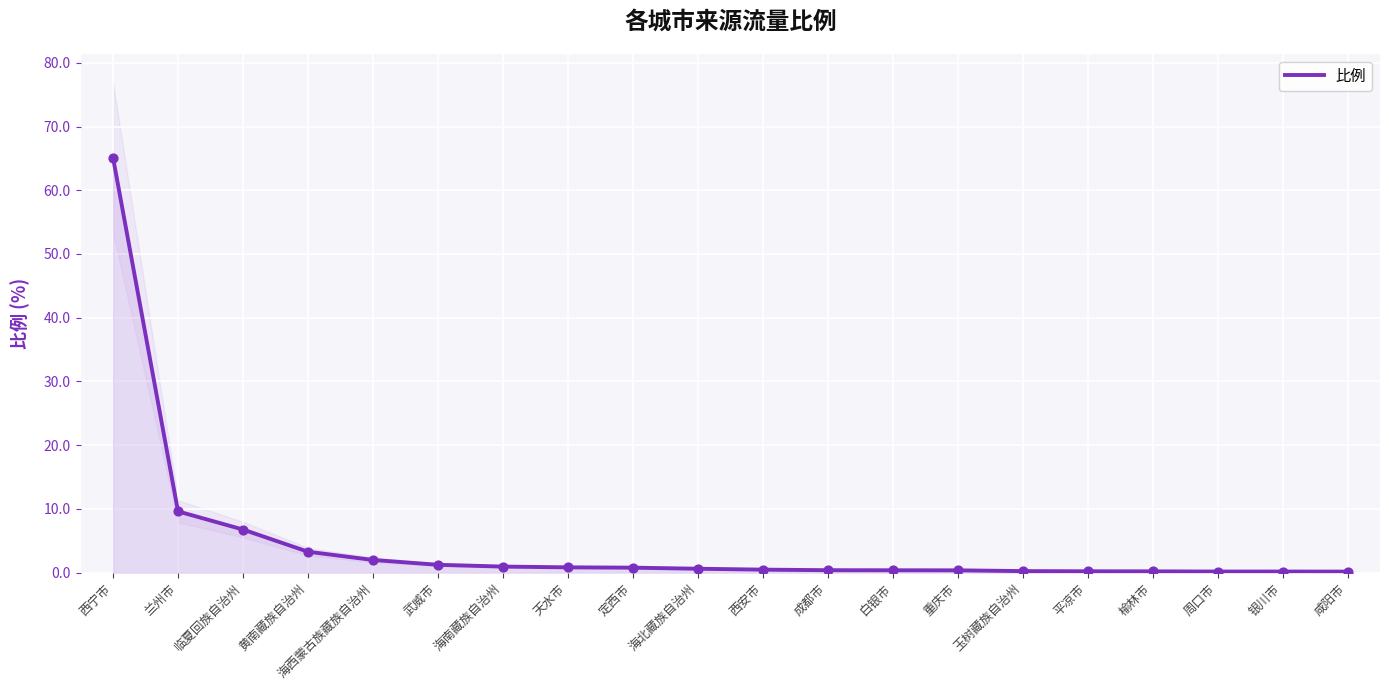

What is the change in value from 重庆市 to 榆林市?

-0.2